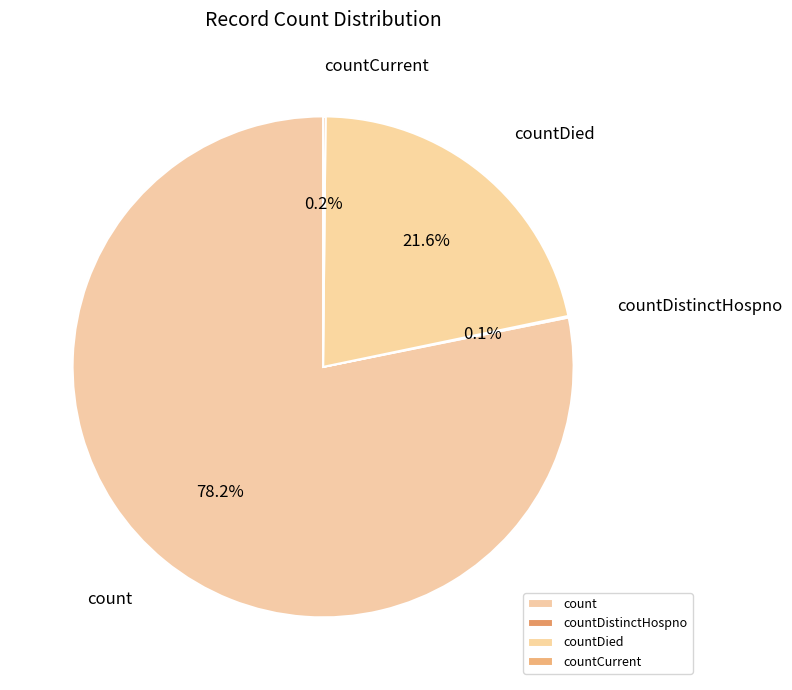

Is count the majority of the pie?

Yes